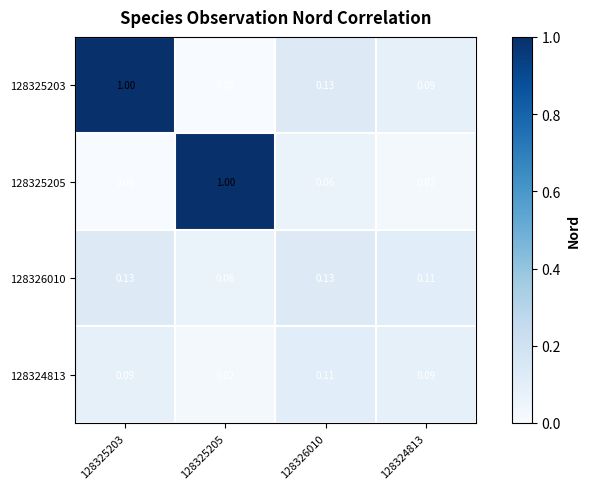

Is the value of 128324813 at 128325203 greater than the value of 128325203 at 128325203?

No